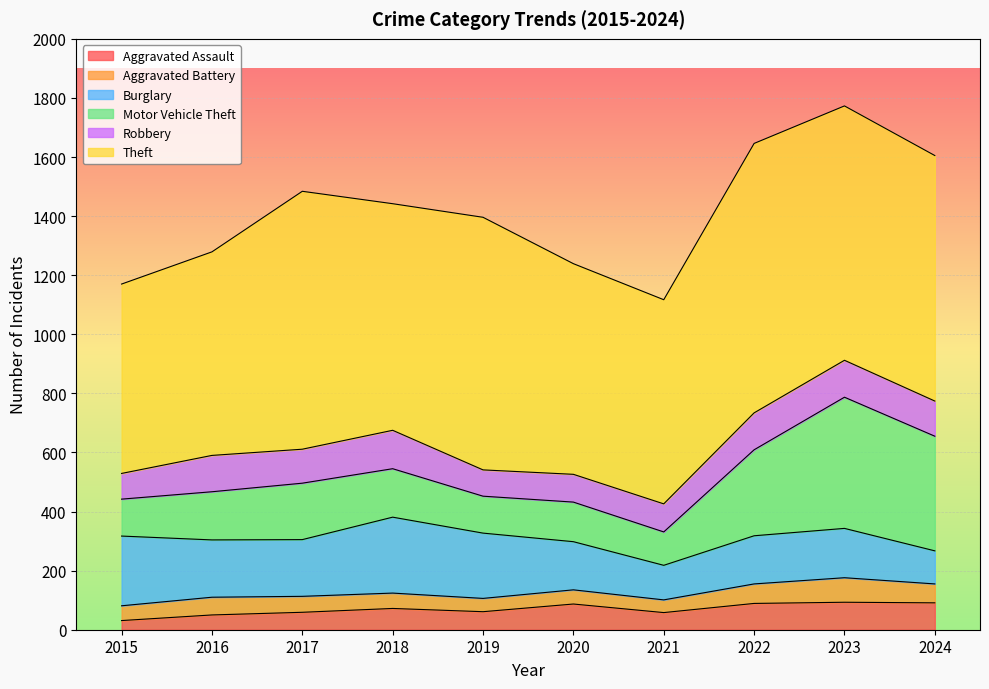

Reading left to right, extract all data points from this chart.

Aggravated Assault: 31	50	59	72	61	87	58	89	93	91
Aggravated Battery: 50	60	54	52	45	48	43	66	83	64
Burglary: 236	194	192	257	221	163	117	163	167	112
Motor Vehicle Theft: 125	163	191	164	125	134	113	291	444	388
Robbery: 87	123	115	130	89	94	95	125	125	119
Theft: 641	689	873	767	855	713	691	912	861	831